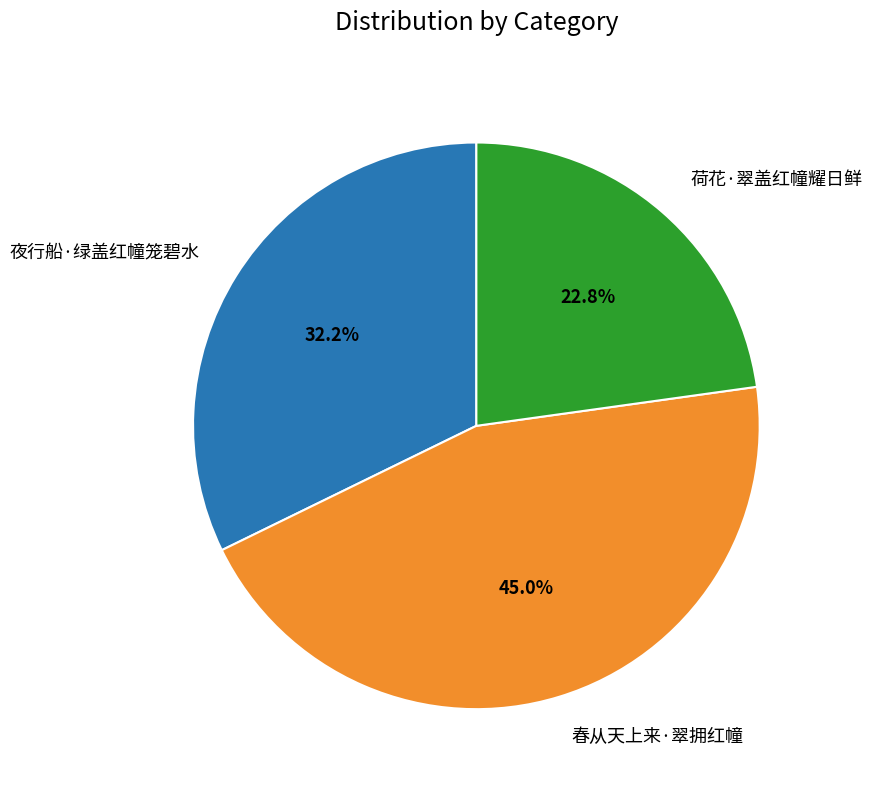

To the nearest percent, what is the average slice percentage?

33%